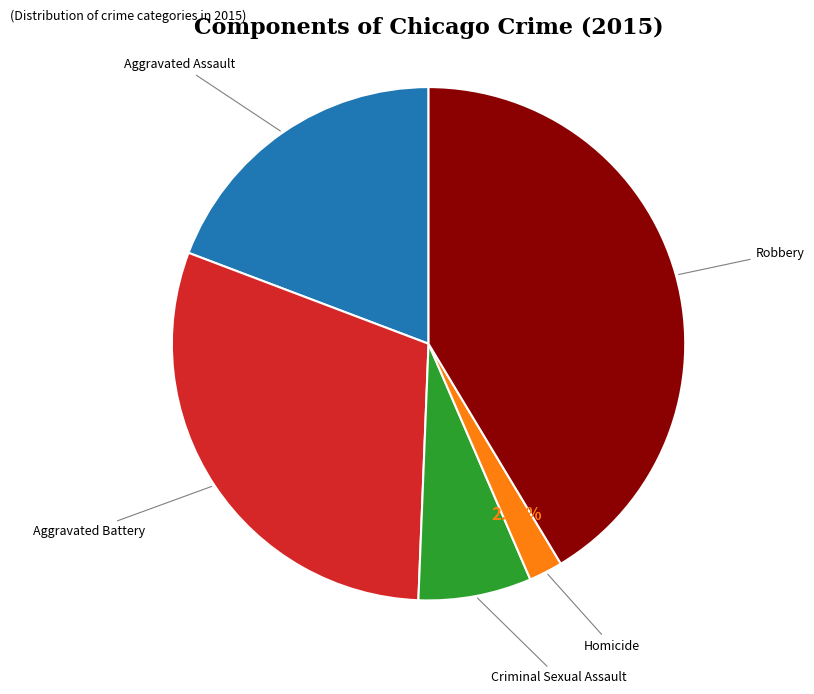

Count the number of slices in the pie.

5